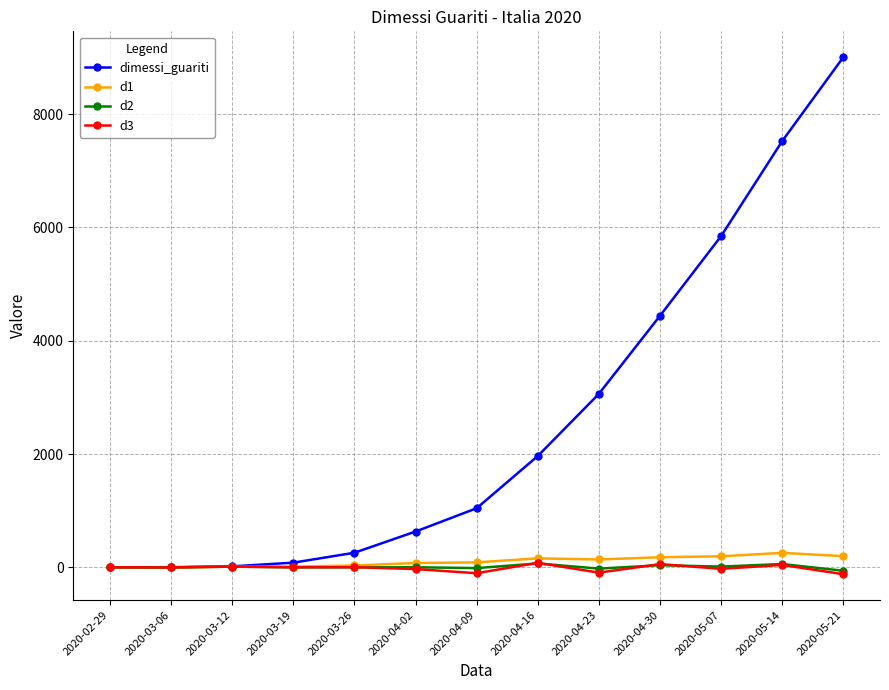

How many values in the d1 series are below 90?

6